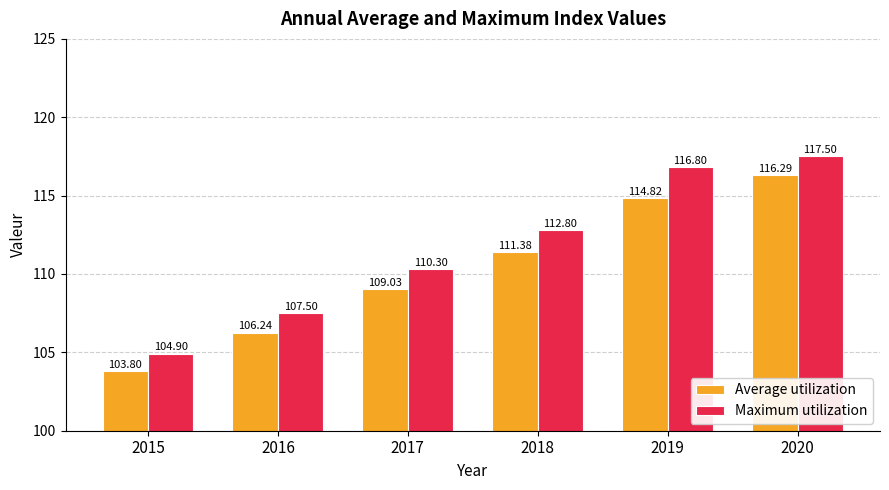

What is the difference between the Maximum utilization values at 2018 and 2016?

5.3